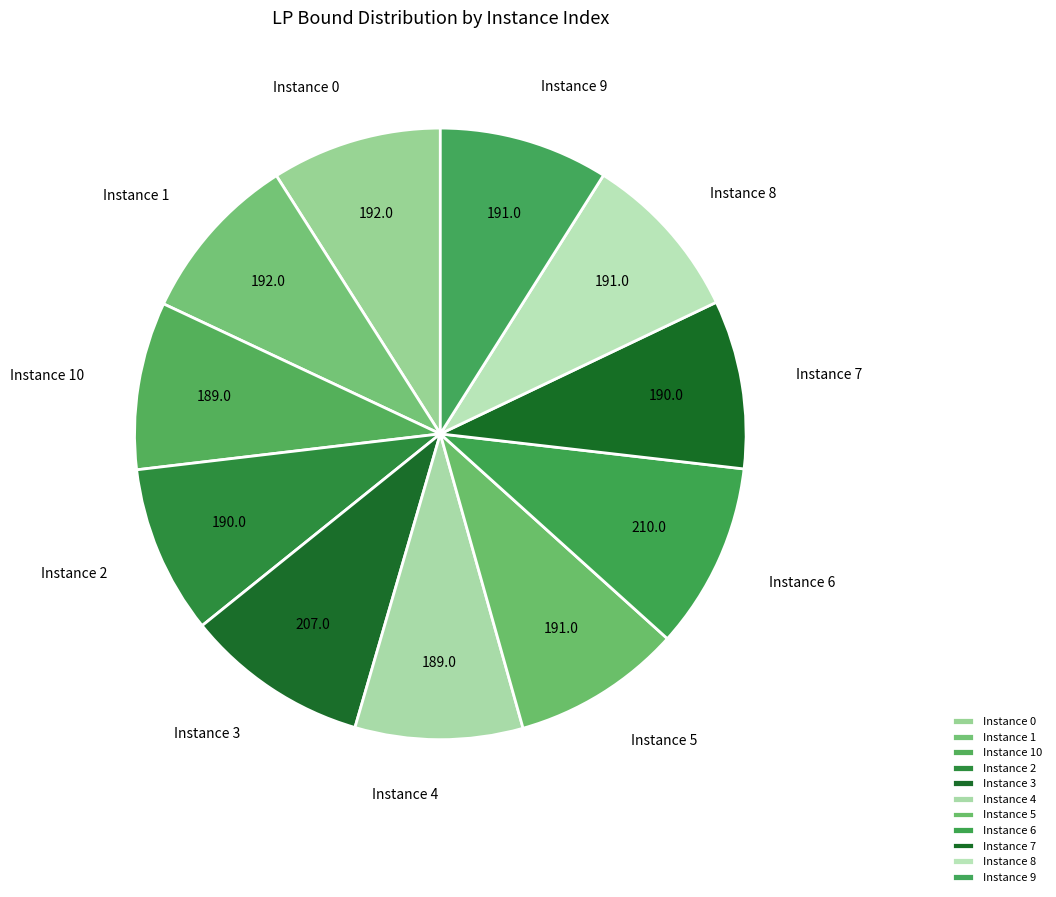

Which has a higher value, Instance 6 or Instance 4?

Instance 6